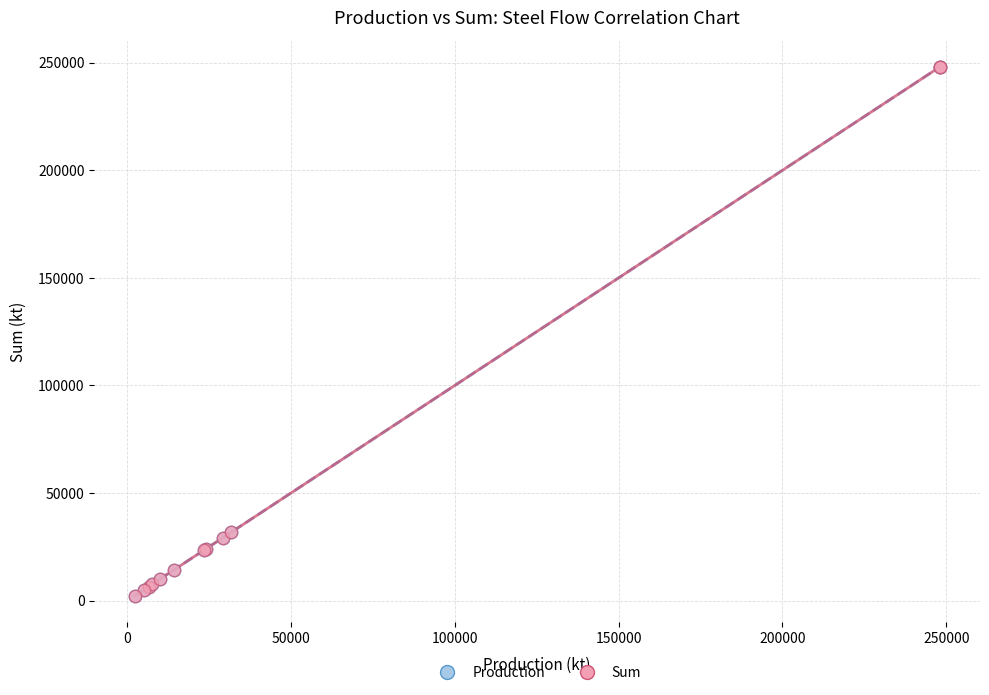

What are all the series names shown in the legend?

Production, Sum